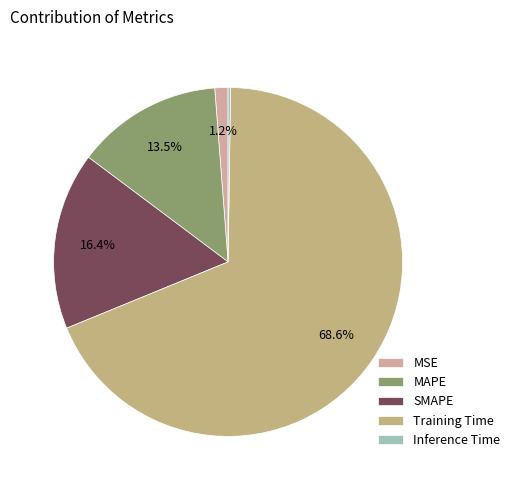

To the nearest percent, what percentage of the pie is SMAPE?

16%